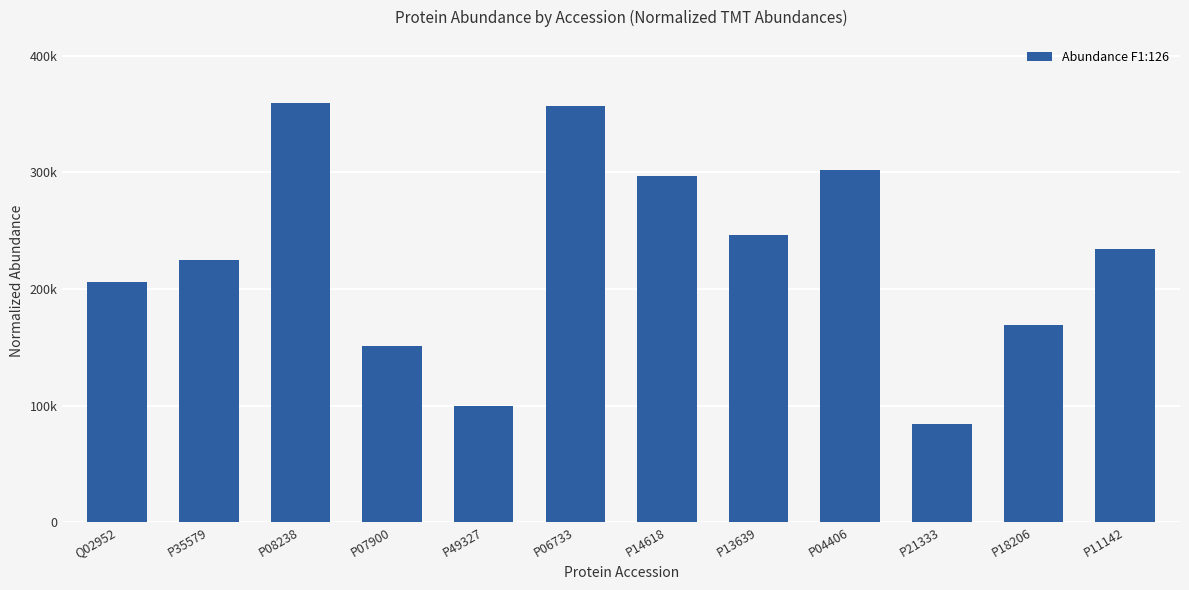

Are the bars horizontal?

No